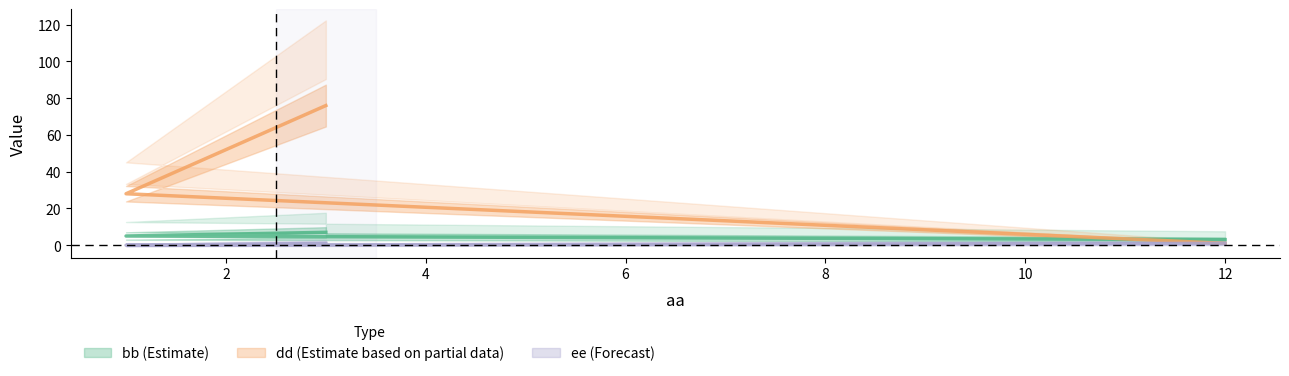

What is the sum of all bb values?

15